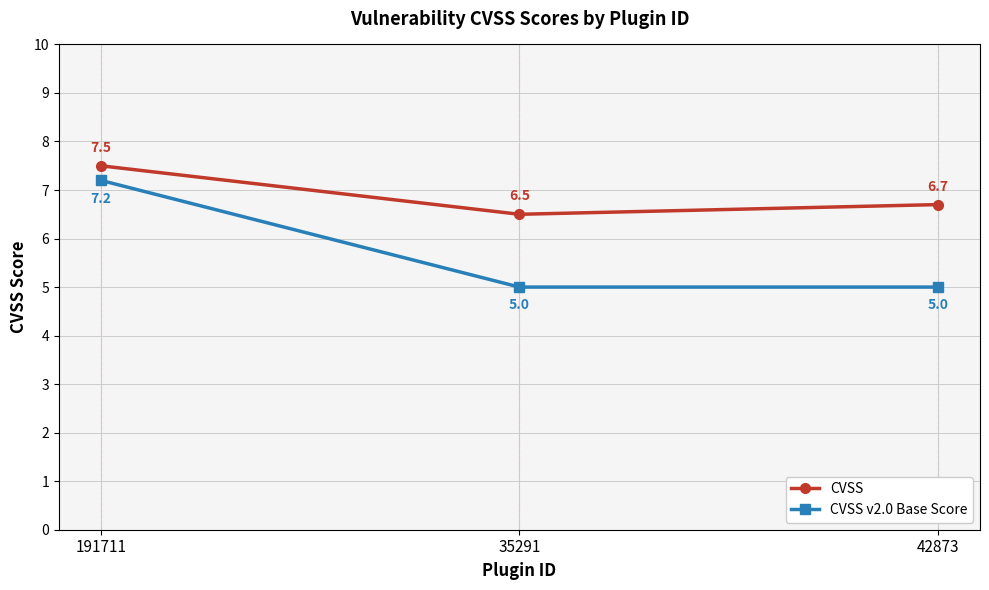

What is the difference between the maximum and second lowest values in the CVSS v2.0 Base Score series?

2.2